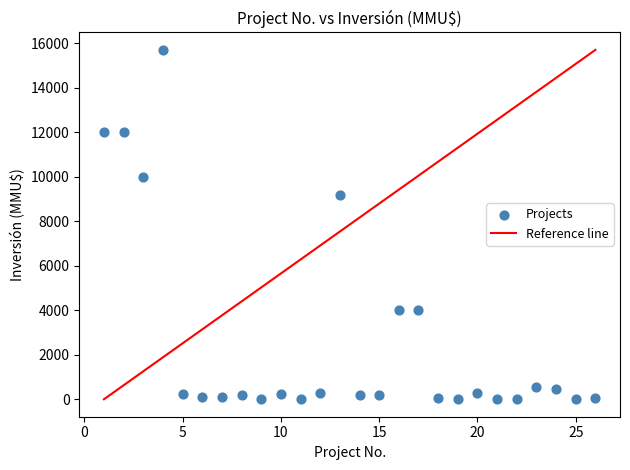

What is the range of X values (max minus min)?

25